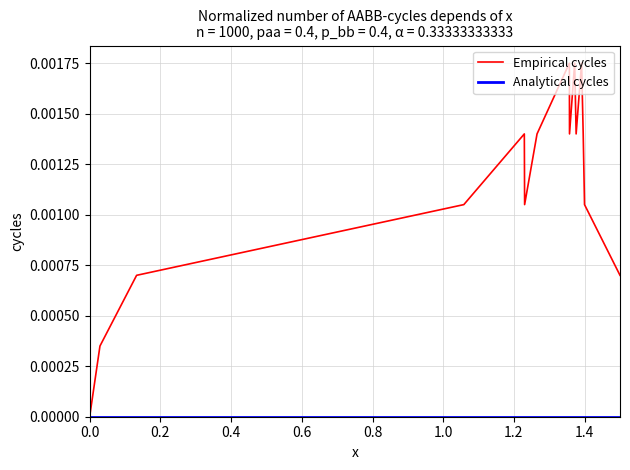

Which series has the largest total across all categories?

Empirical cycles